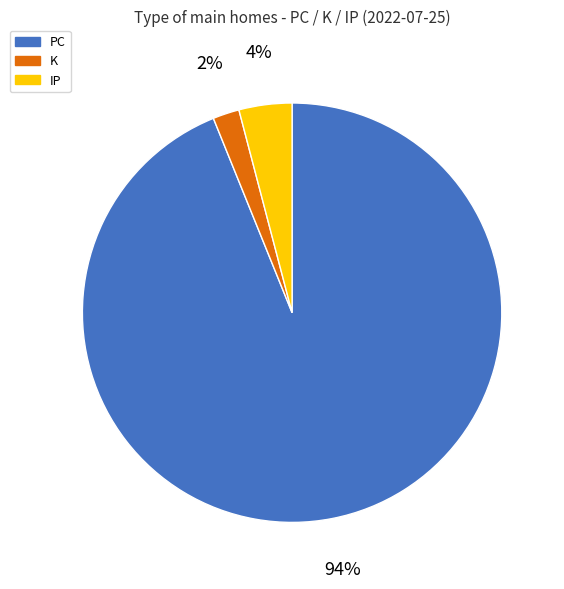

Combined, do IP and K account for over 50%?

No